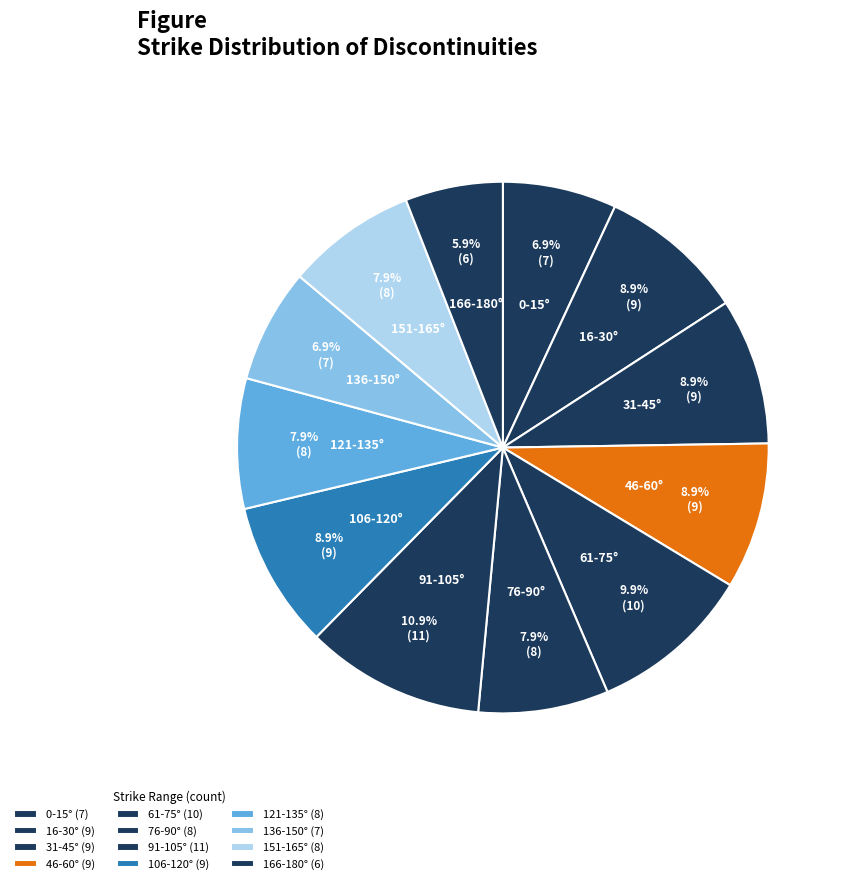

Is it true that 106-120° is 22% of the pie?

False